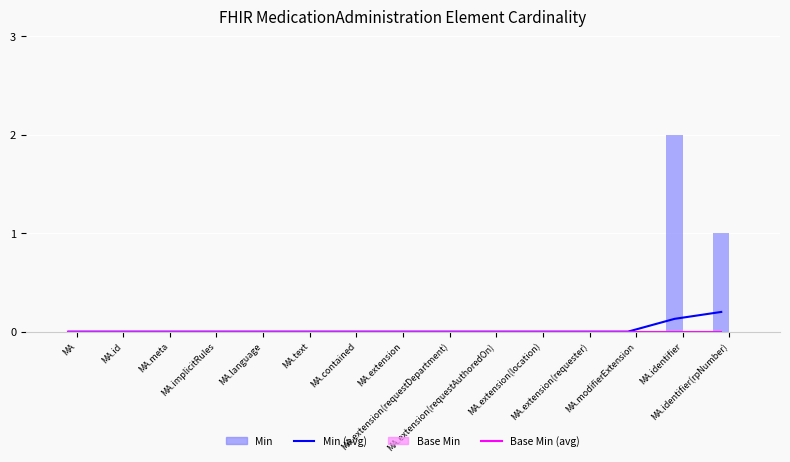

What is the label of the 5th bar from the right?

MA.extension(location)